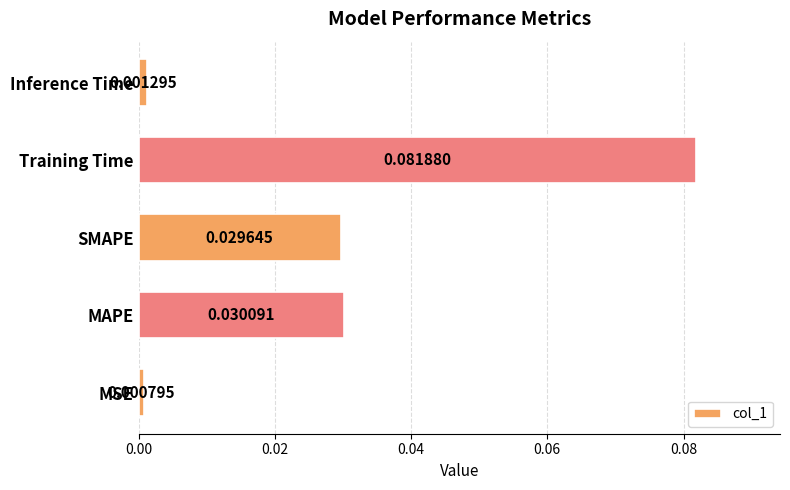

How many bars are there in total?

5